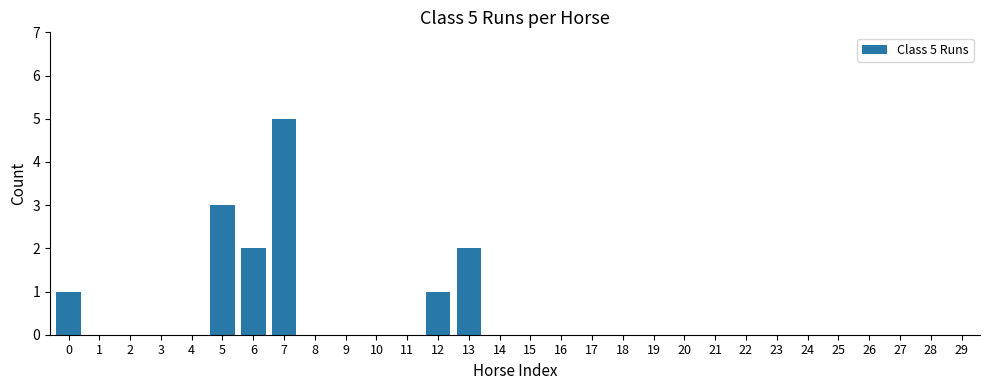

Reading left to right, what are all the values shown in this chart?

1	0	0	0	0	3	2	5	0	0	0	0	1	2	0	0	0	0	0	0	0	0	0	0	0	0	0	0	0	0